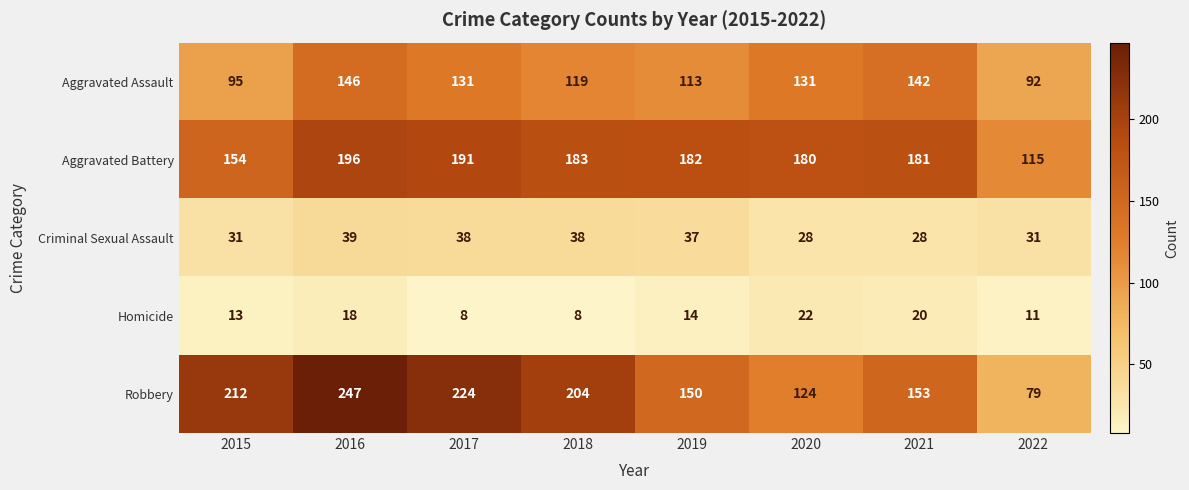

Is it true that Aggravated Assault equals 113 at 2019?

True